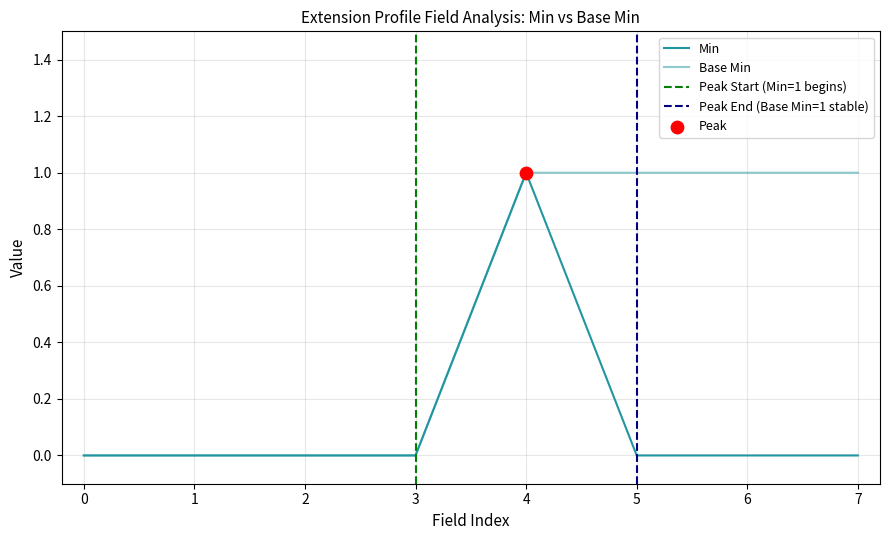

Which series contains the lowest Y value?

Min